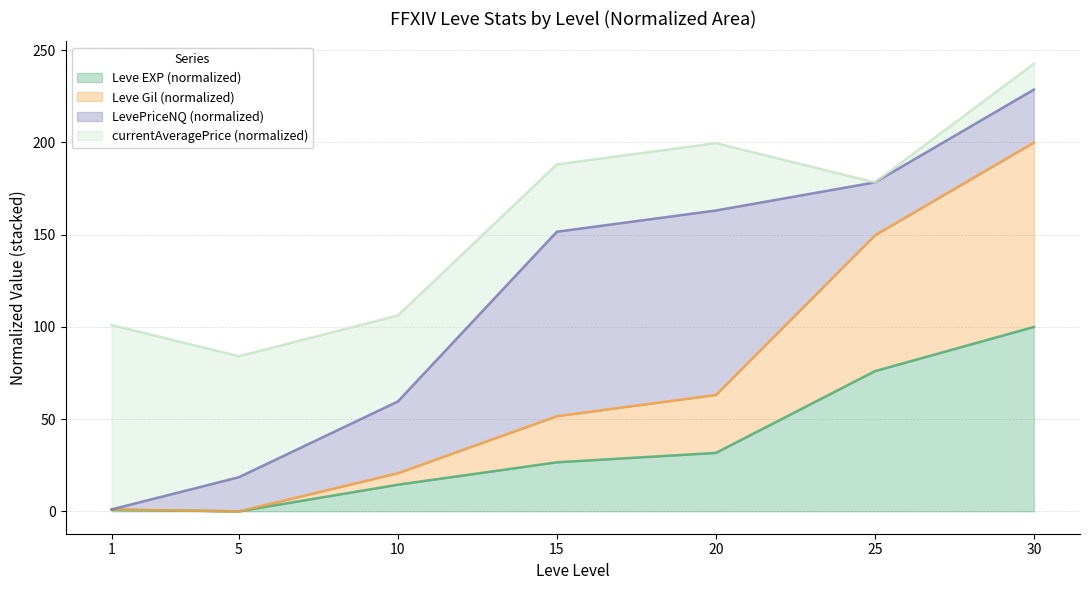

Between 20 and 5, which is larger?

20